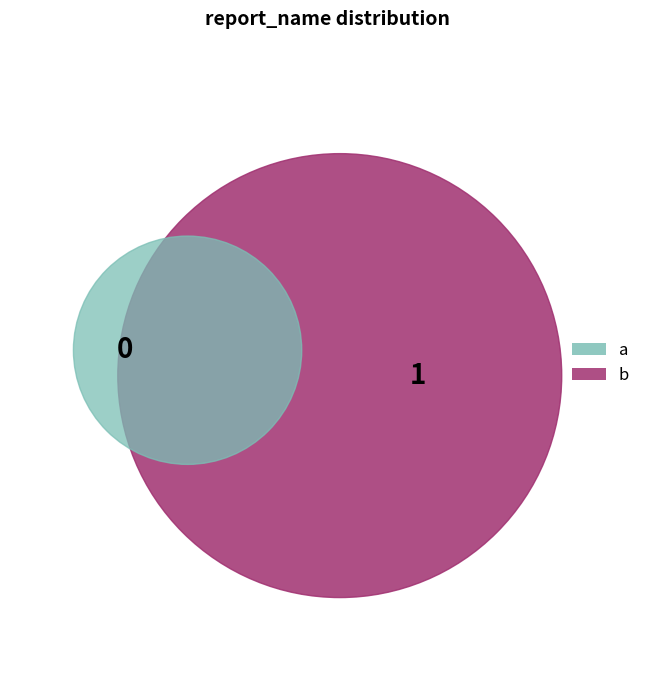

To the nearest percent, what is the difference between the largest and smallest slice percentages?

100%